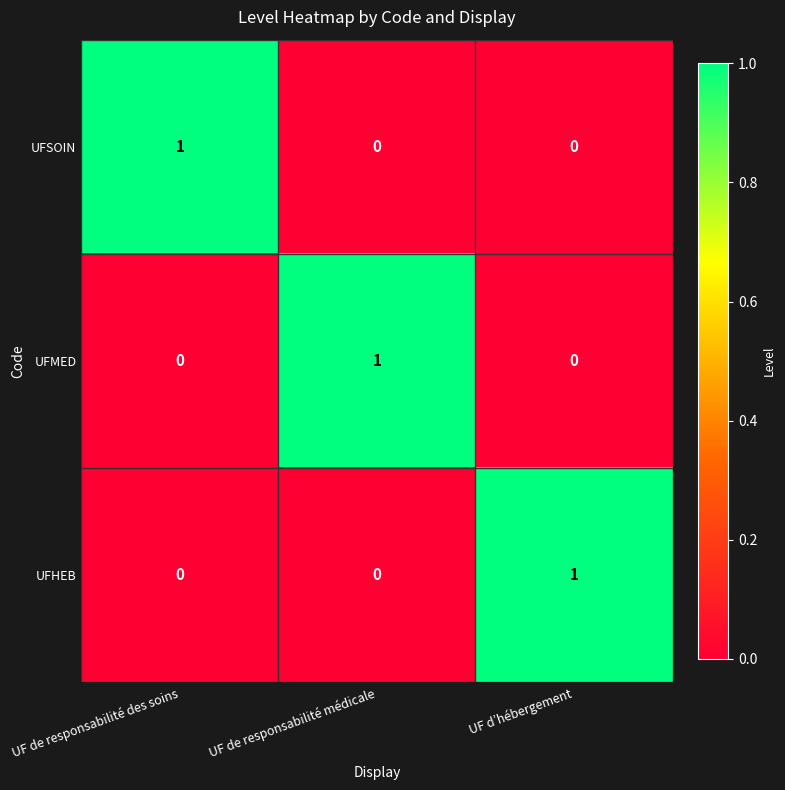

The value of UFMED at UF d’hébergement is 0. True or false?

True